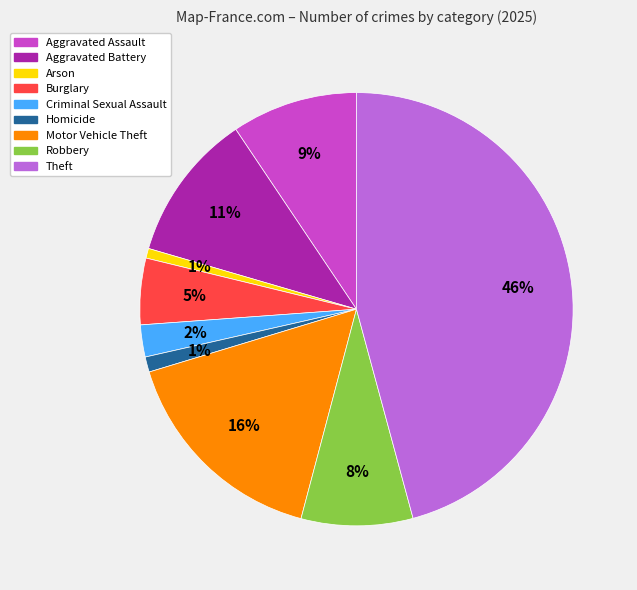

To the nearest percent, what is the combined percentage of Robbery and Burglary?

13%